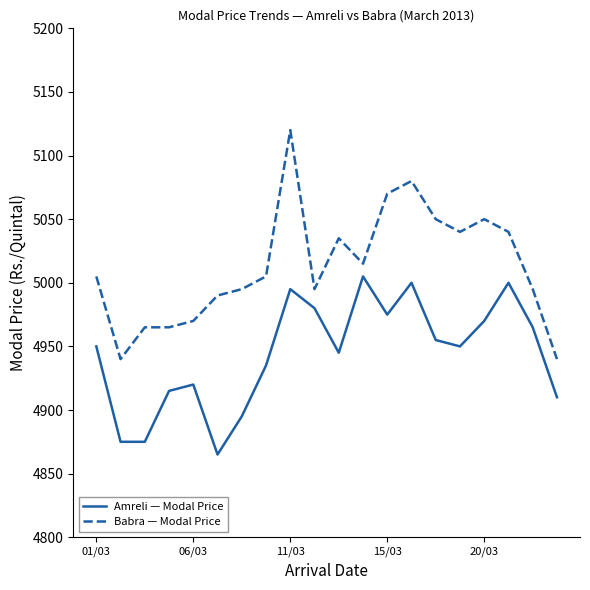

Which series has the largest total across all categories?

Babra — Modal Price